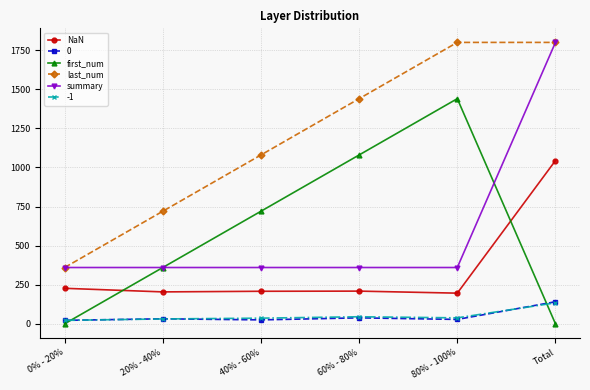

The value of first_num at 60% - 80% is 1080. True or false?

True